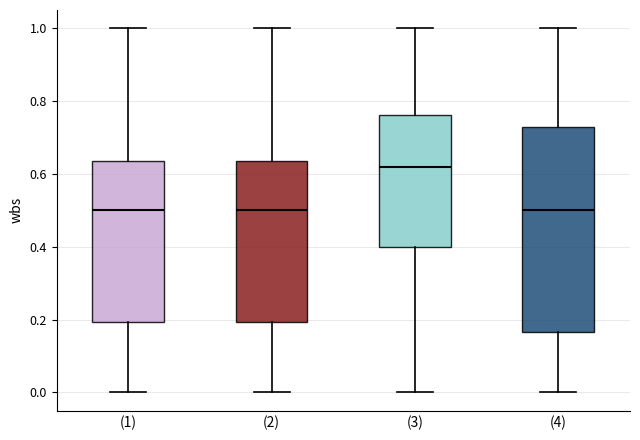

Reading left to right, read every box against the y-axis: the position of its median line, the range the box covers, and the ends of its whiskers. The values are not printed on the chart, so give them approximately, as read against the axis.

(1): median 0.50, box 0.20 to 0.64, whiskers 0.00 to 1.00
(2): median 0.50, box 0.20 to 0.64, whiskers 0.00 to 1.00
(3): median 0.62, box 0.40 to 0.76, whiskers 0.00 to 1.00
(4): median 0.50, box 0.16 to 0.74, whiskers 0.00 to 1.00